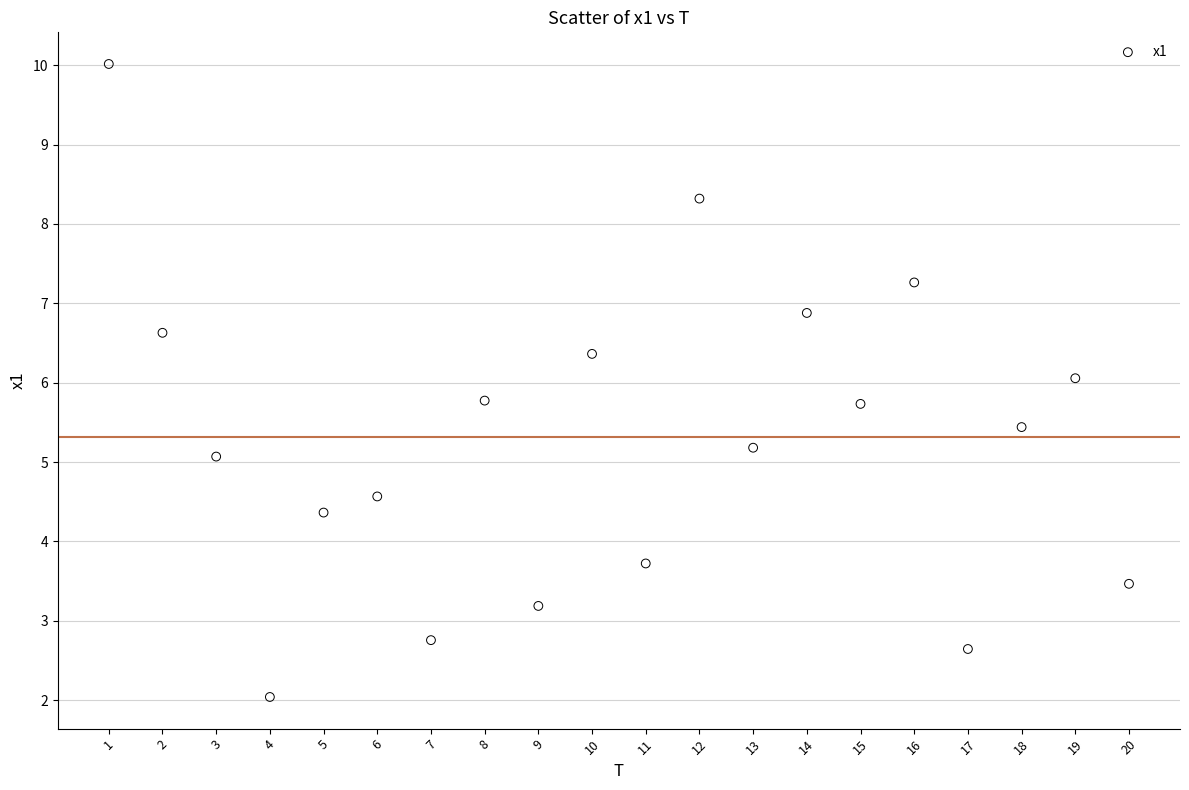

What is the range of Y values (max minus min)?

8.0